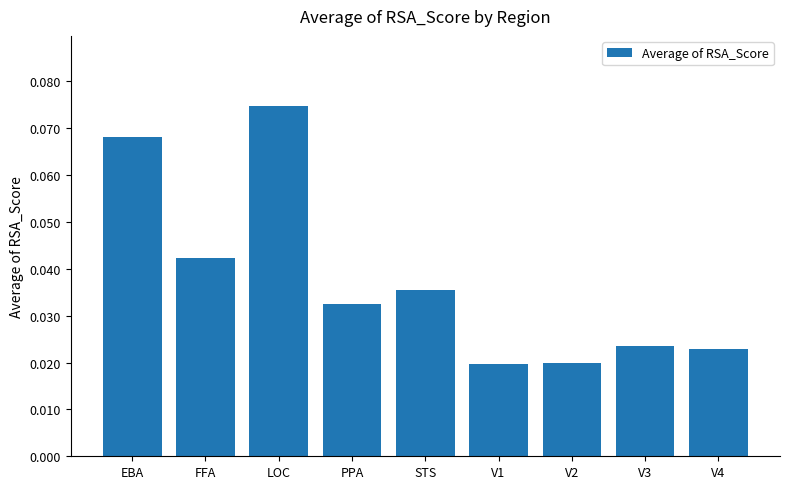

Does the chart contain any negative values?

No